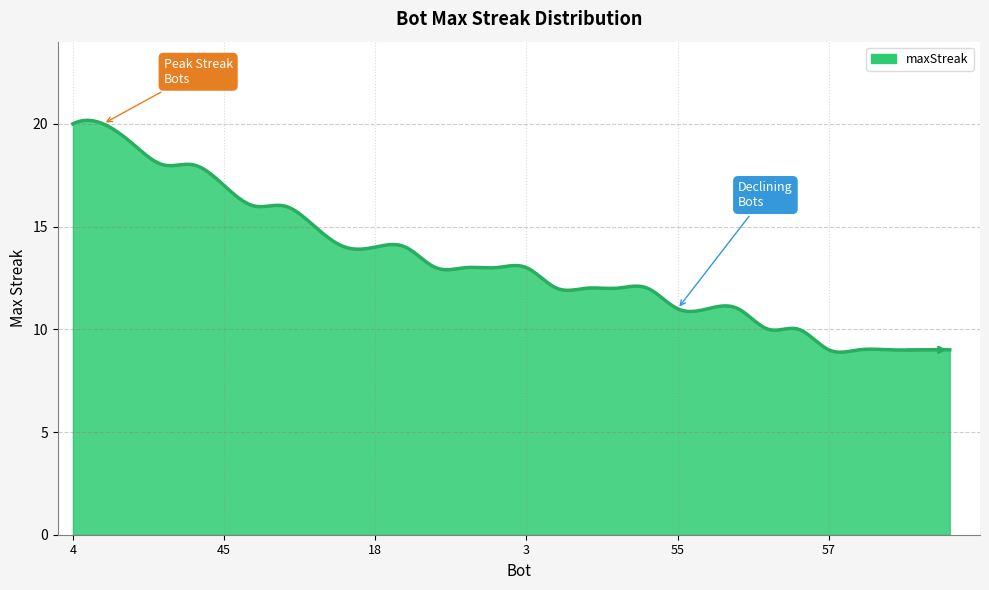

What is the difference between the maximum and minimum values?

11.3